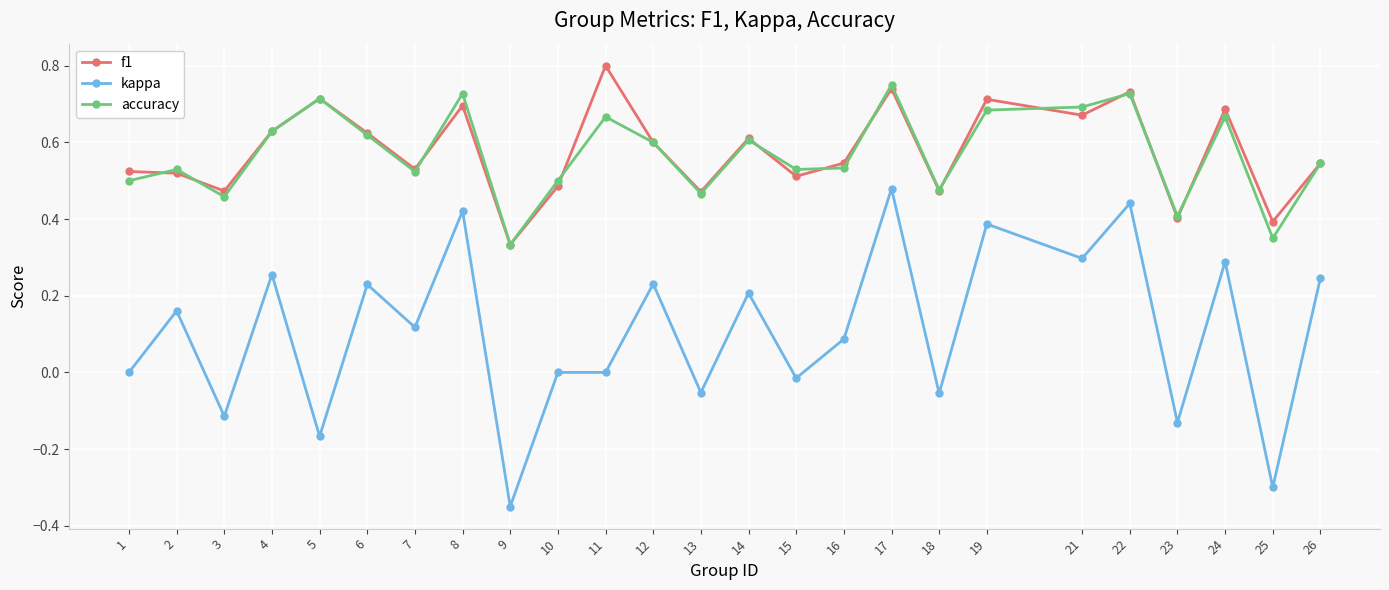

True or false: f1 and kappa cross at least once.

False